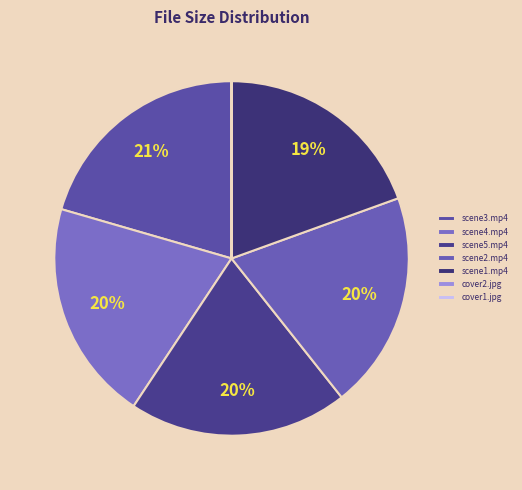

To the nearest percent, what is the difference between the largest and smallest slice percentages?

21%